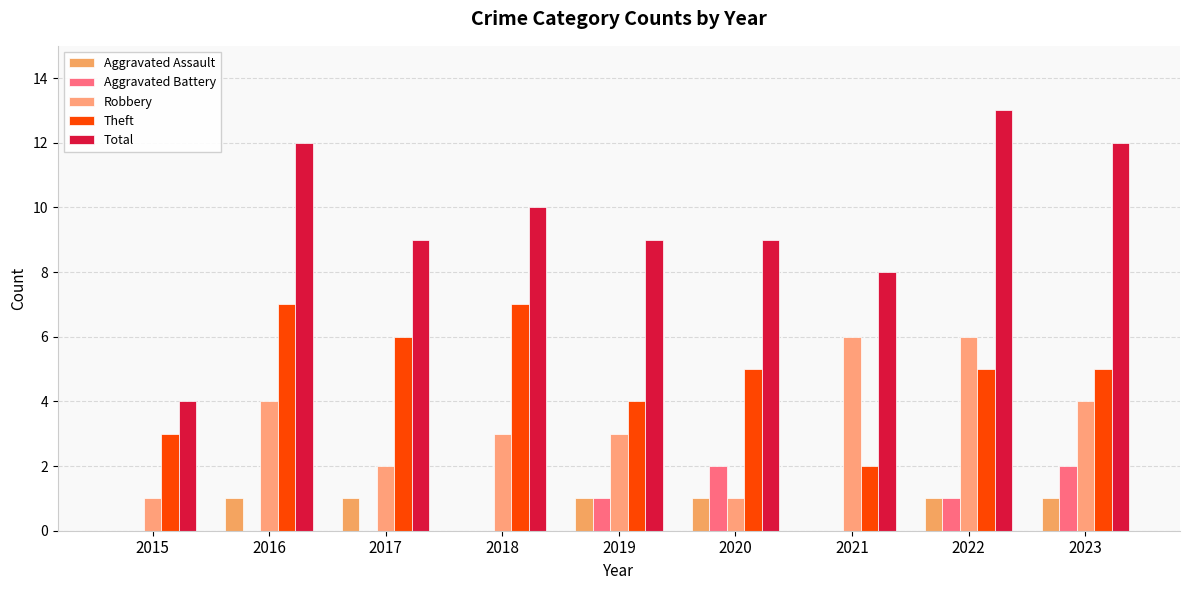

What is the approximate value of Robbery at 2019?

3